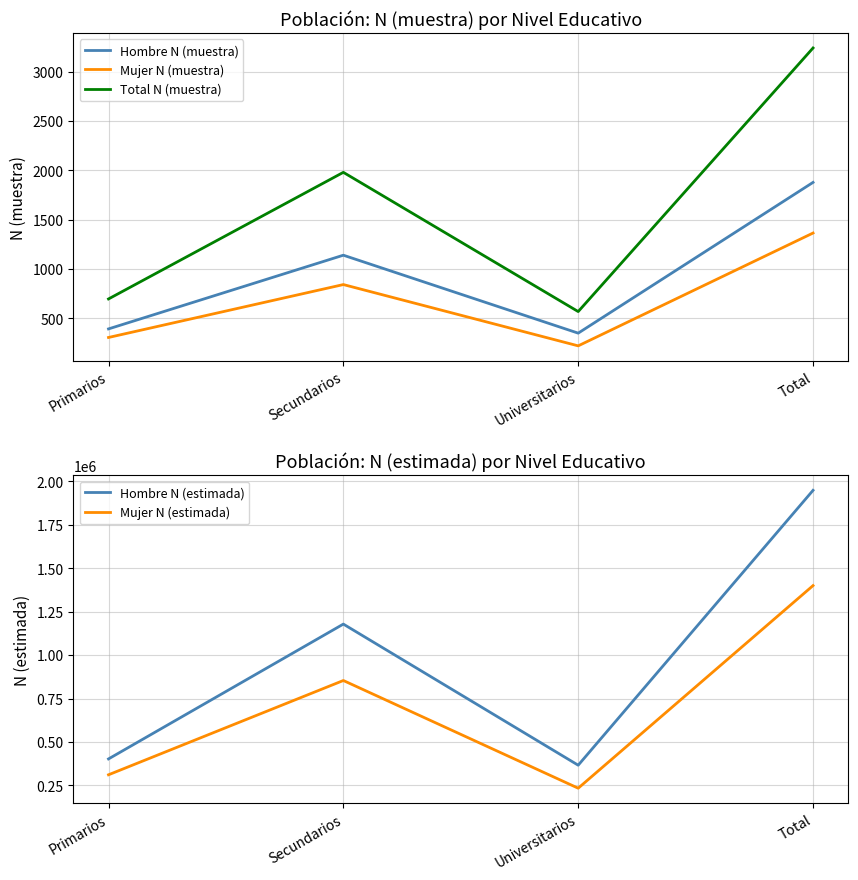

True or false: Total N (muestra) and Mujer N (muestra) intersect in this chart.

False